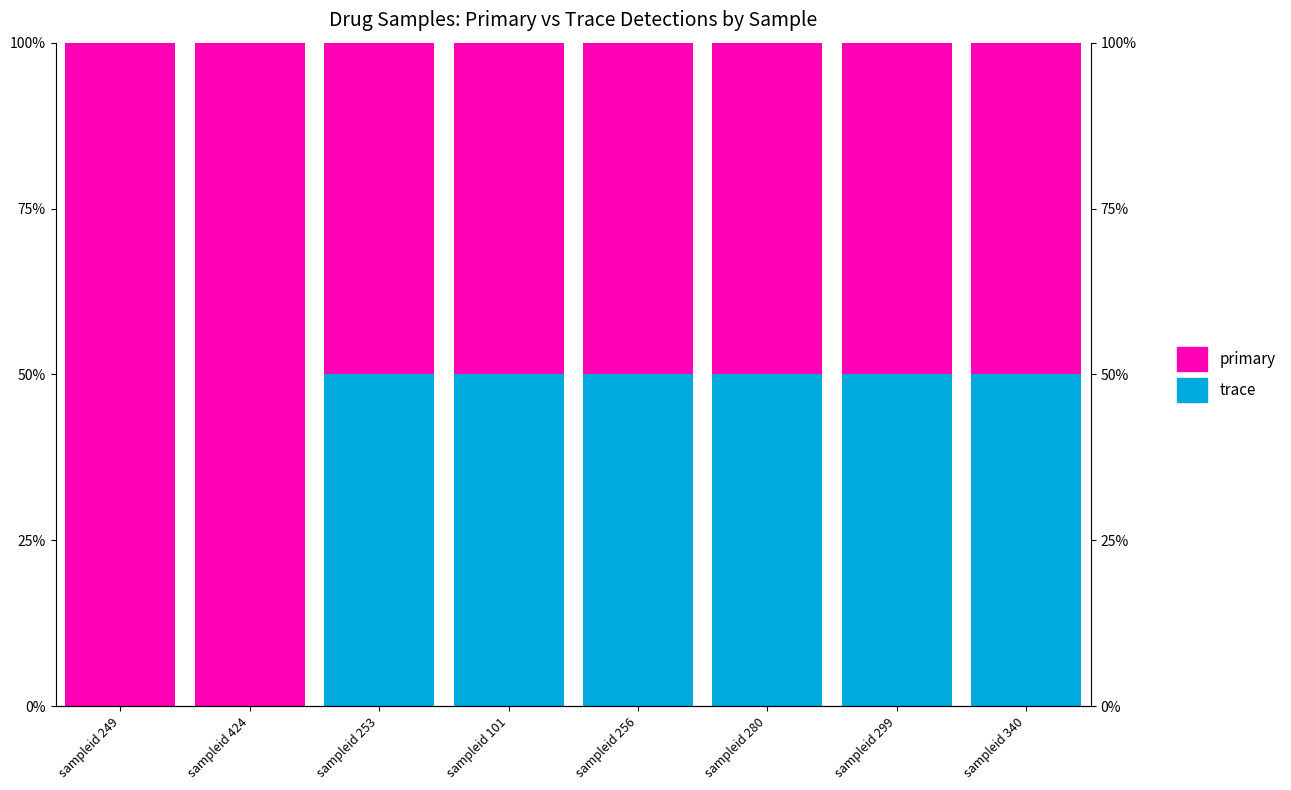

Which series has the largest total across all categories?

primary